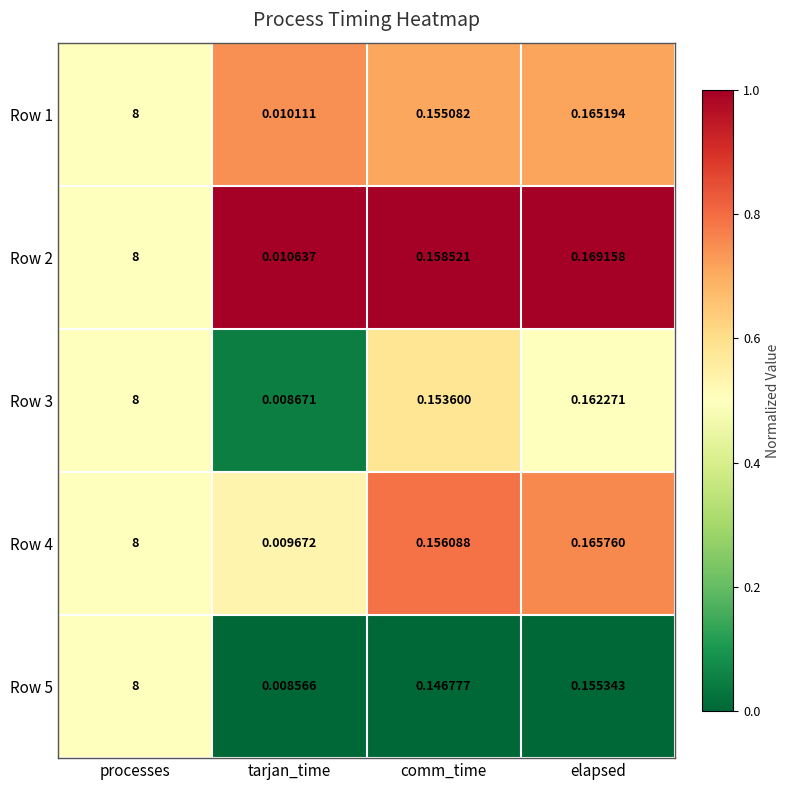

List the labels in order of Row 1 value, largest first.

processes, elapsed, comm_time, tarjan_time